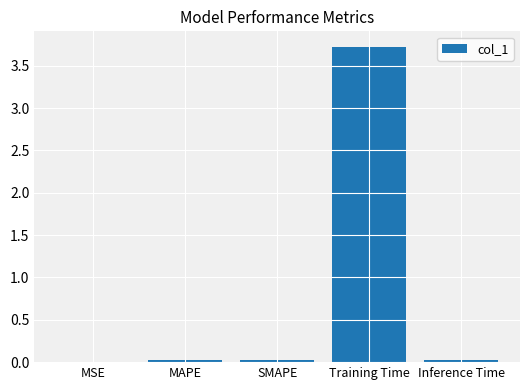

True or false: the data shows 3.7 at Training Time.

True